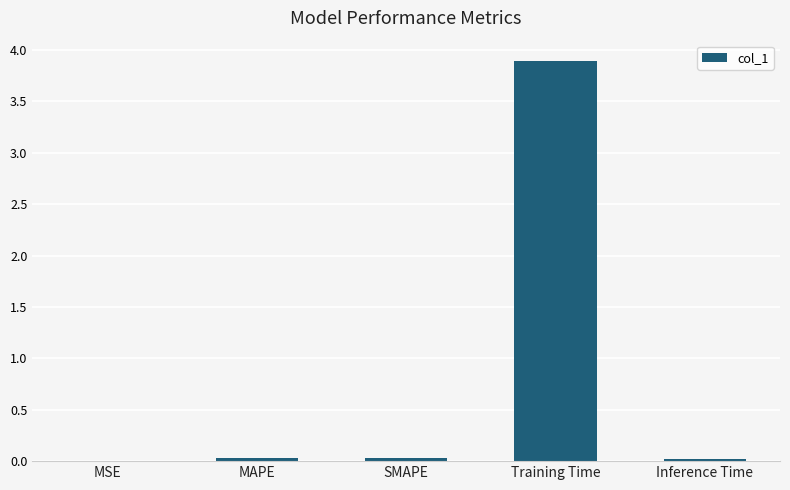

Count the number of categories in the chart.

5